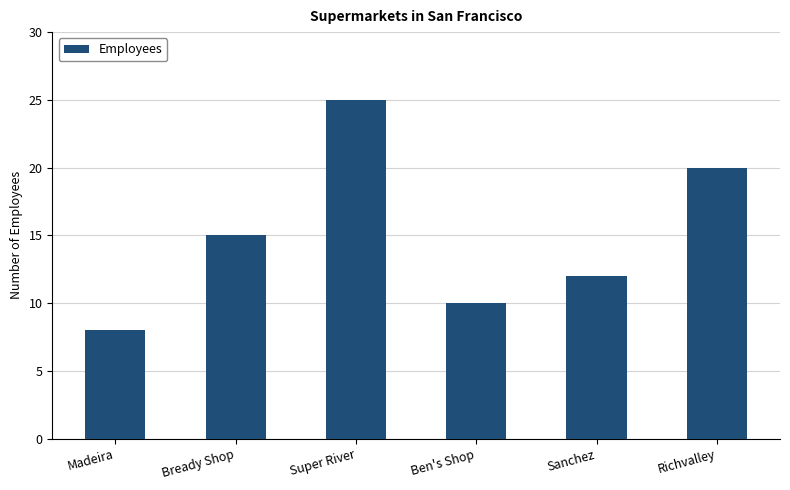

Rank the categories by value from lowest to highest.

Madeira, Ben's Shop, Sanchez, Bready Shop, Richvalley, Super River